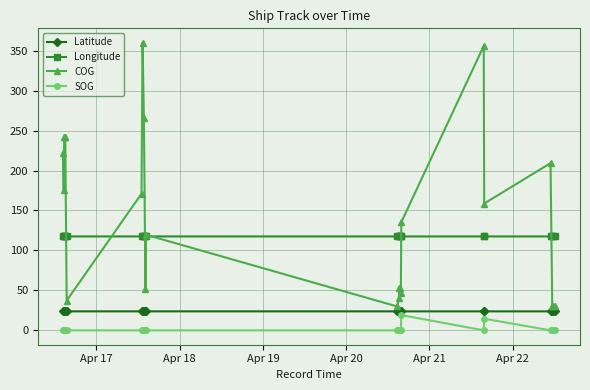

What is the maximum value shown in the chart?

360.0